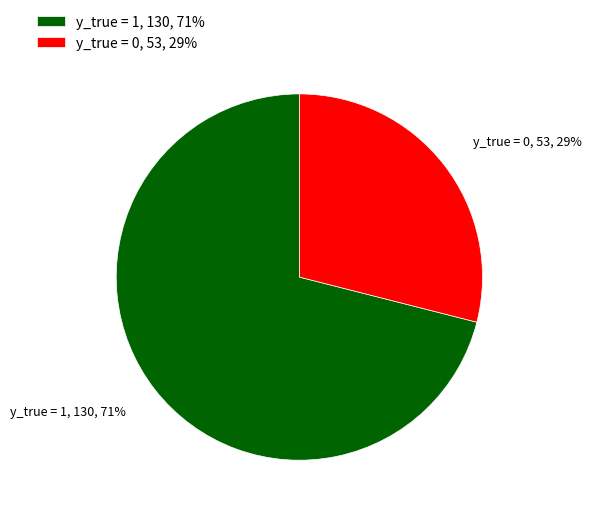

Rank the categories by value from highest to lowest.

y_true = 1, y_true = 0